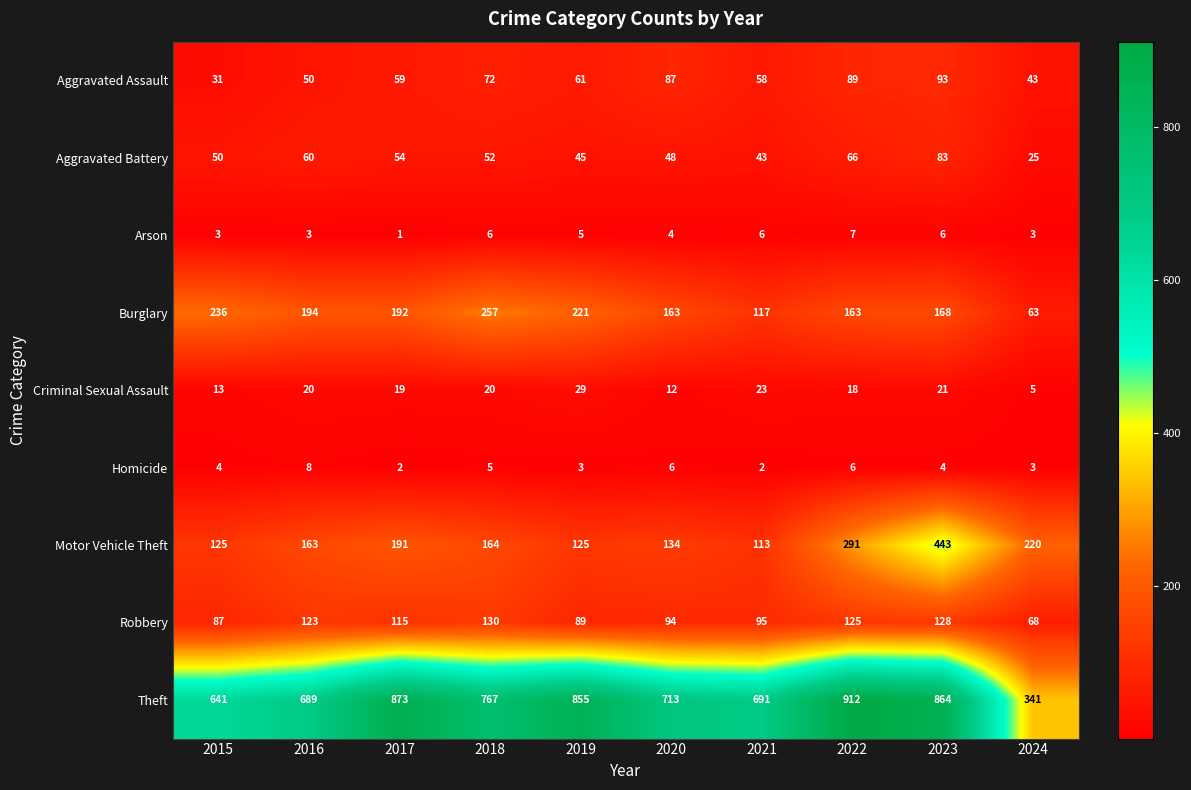

Is the value of Burglary at 2020 greater than the value of Arson at 2022?

Yes